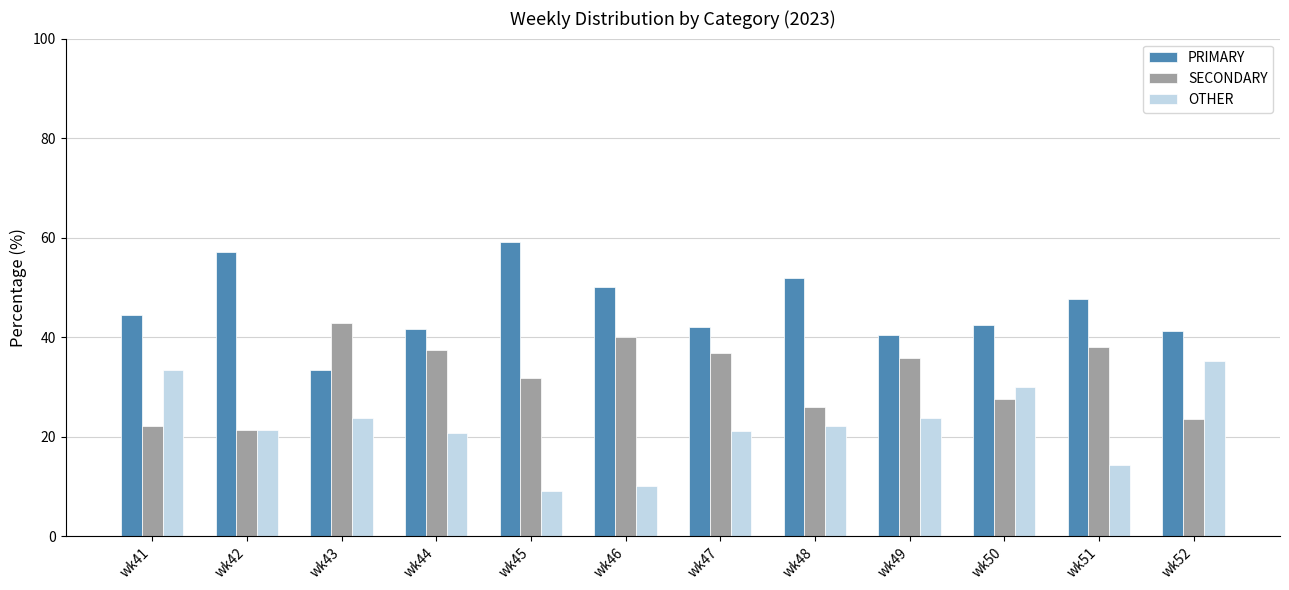

List the series in order of their peak value, lowest first.

OTHER, SECONDARY, PRIMARY